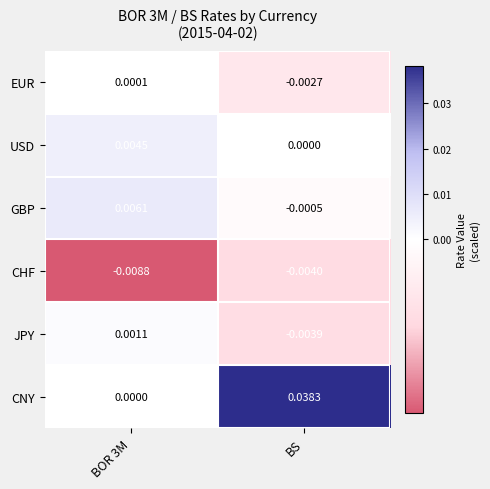

Which series has the largest total across all categories?

CNY